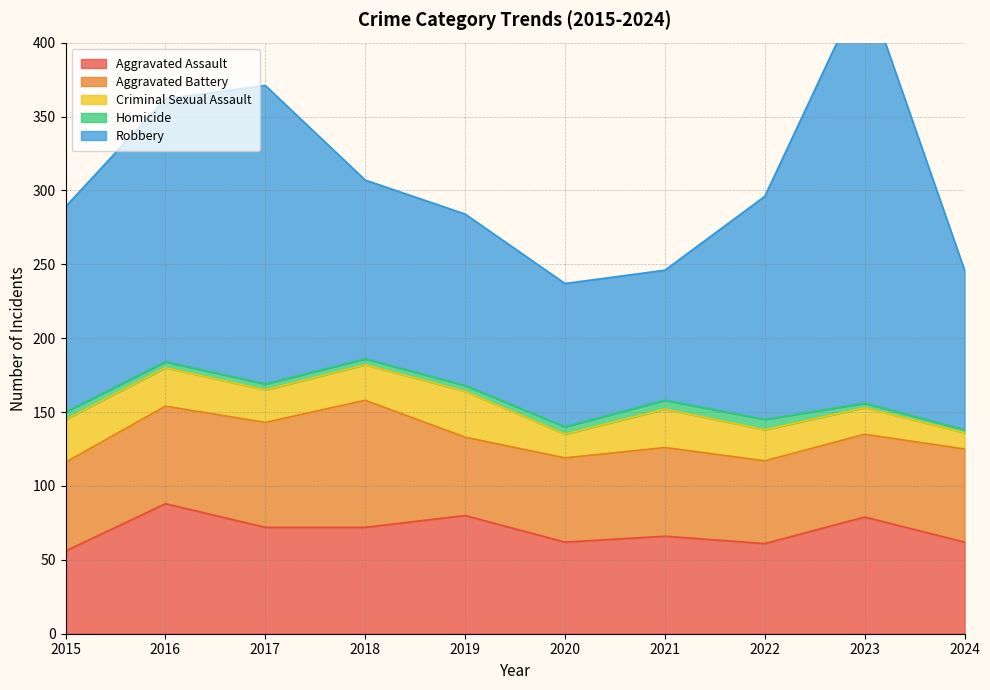

At which label is Criminal Sexual Assault closest to 21?

2022